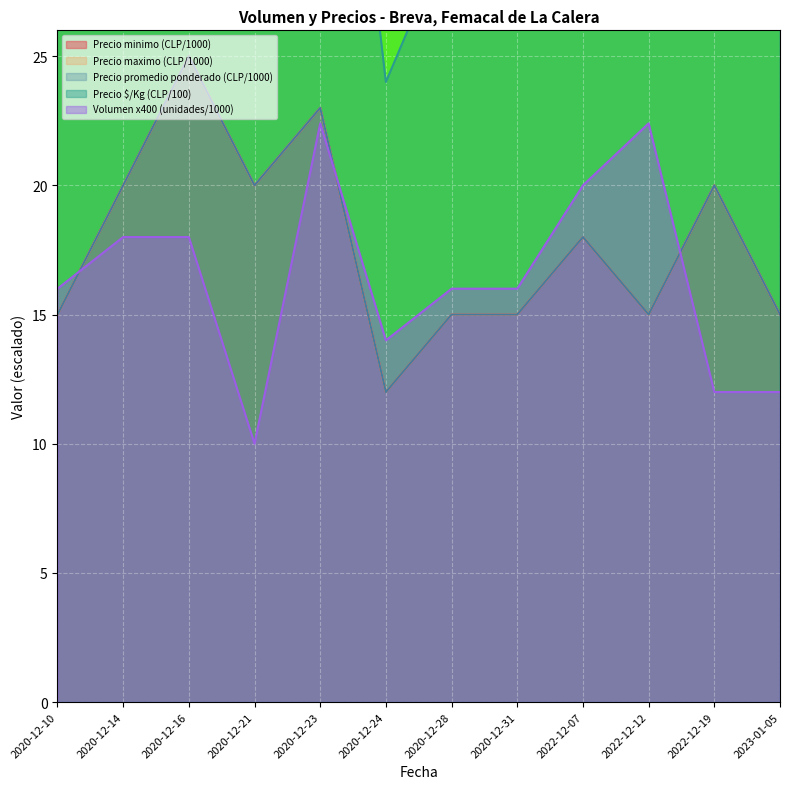

At which category does Volumen reach its first local valley?

2020-12-21